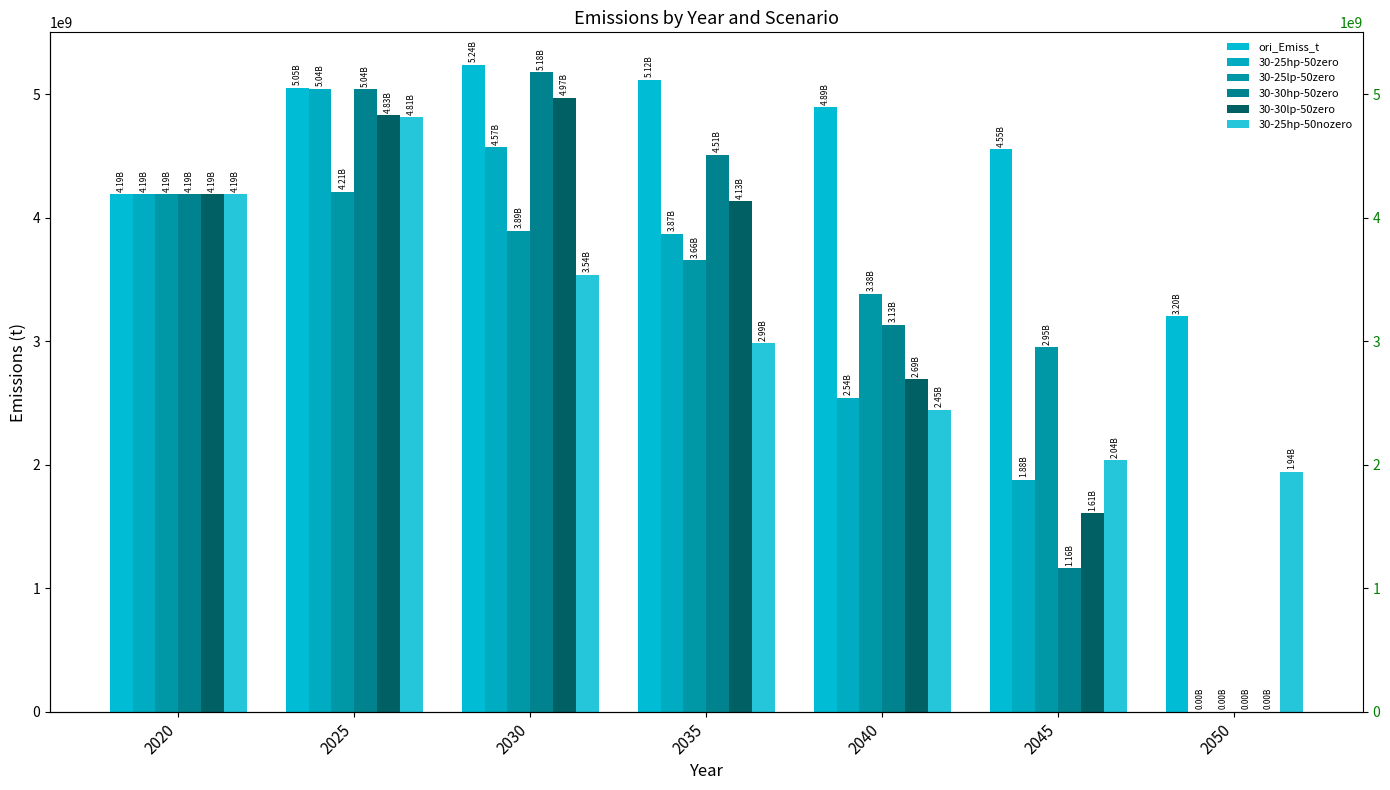

Which category has the lowest value across all series?

2050